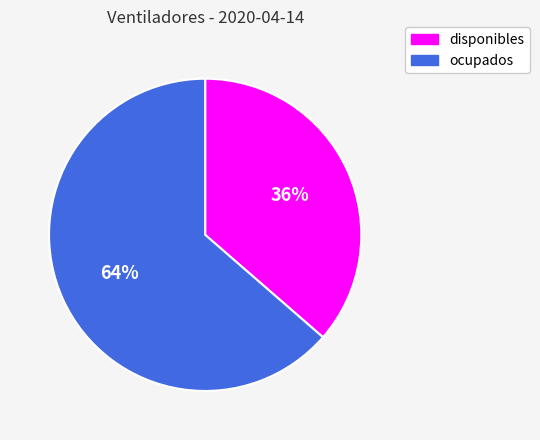

True or false: ocupados accounts for 64% of the total.

True